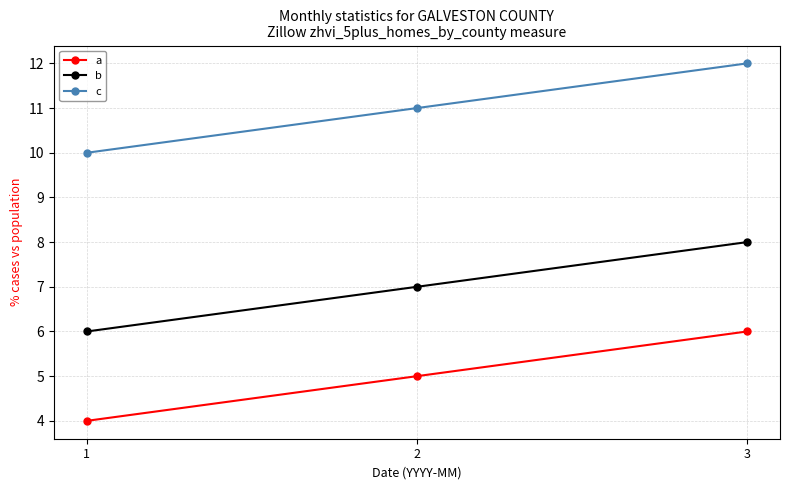

What is the spread (max minus min) of values at 3?

6